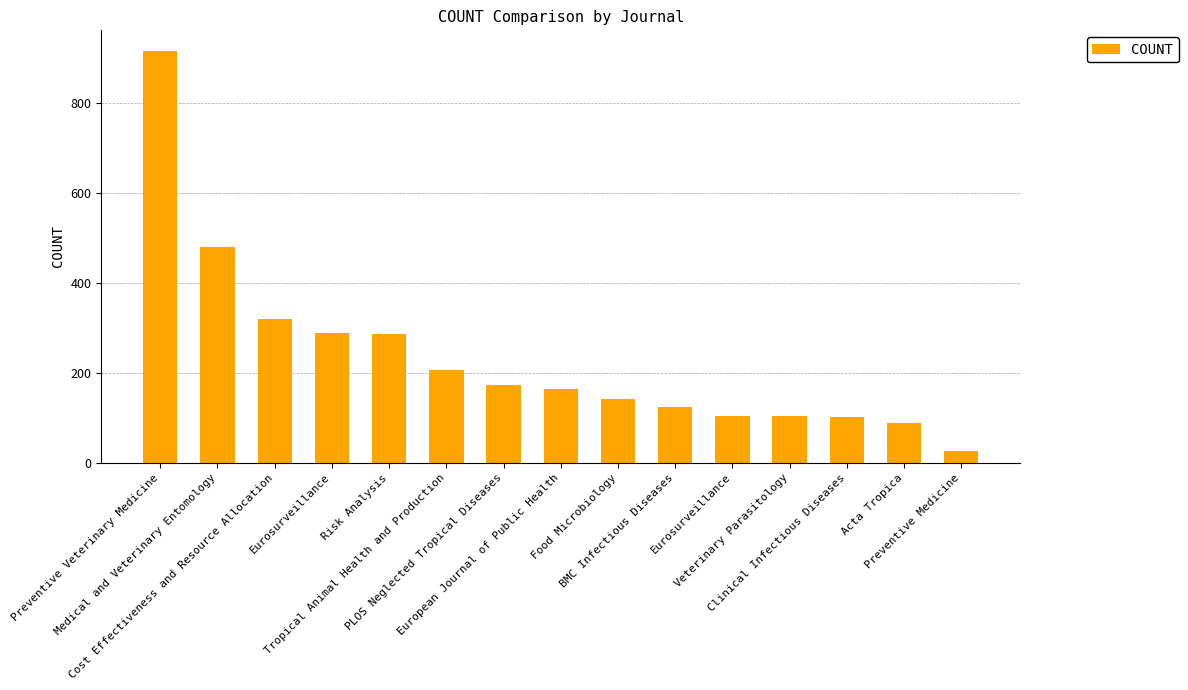

How many series are shown in this chart?

1